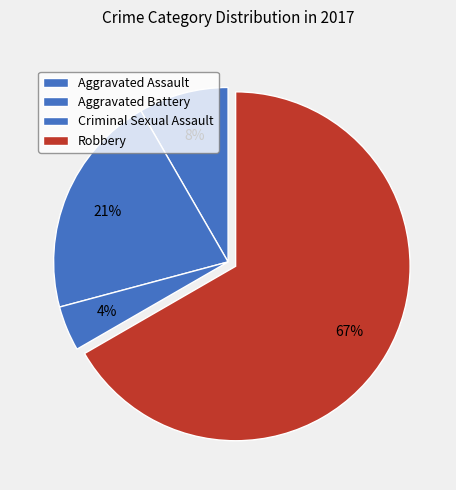

To the nearest percent, what is the average slice percentage?

25%